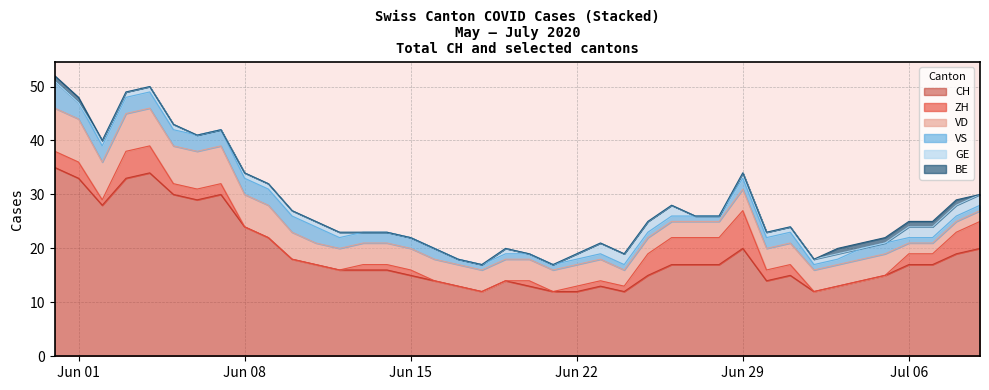

True or false: BE and CH cross at least once.

False